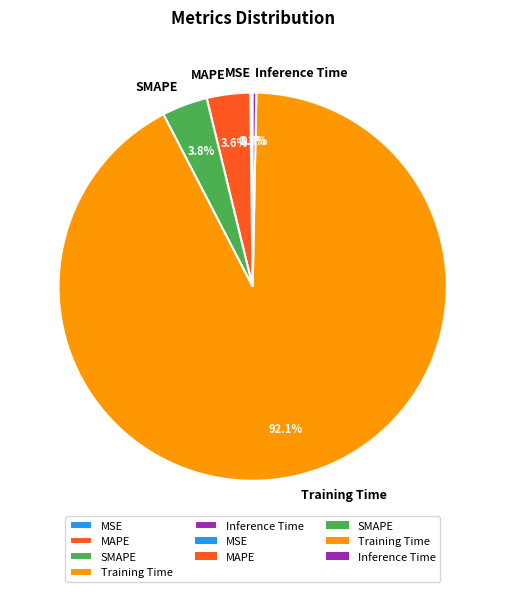

Which category has the biggest portion of the pie?

Training Time